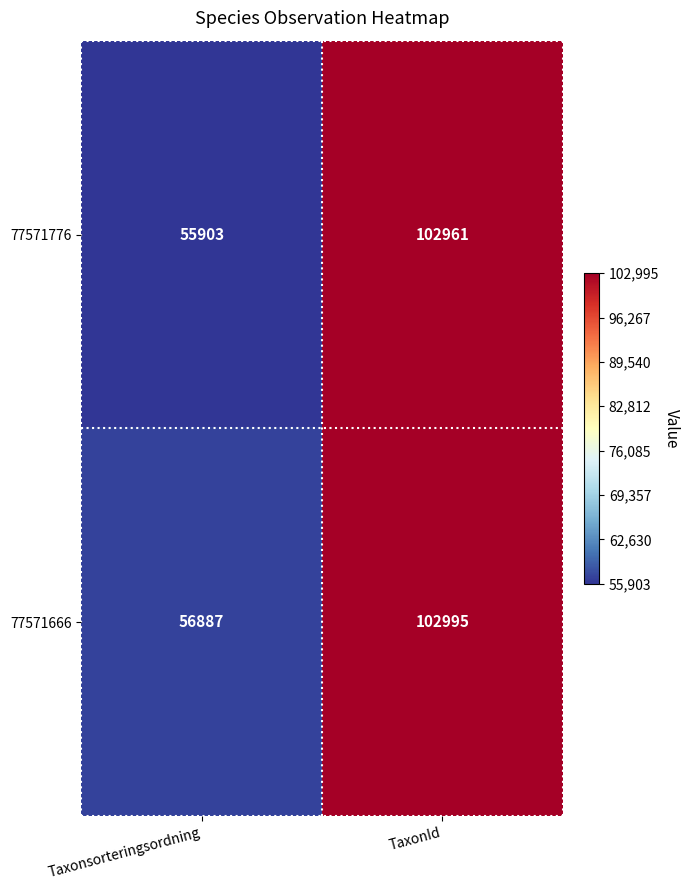

Rank the series by their maximum value, from lowest to highest.

77571776, 77571666